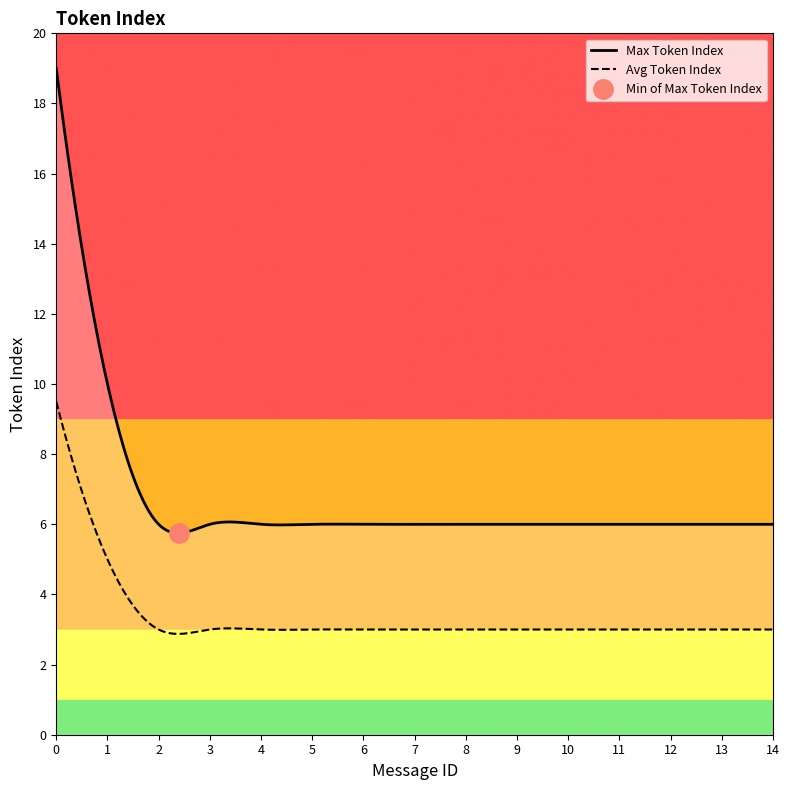

What is the minimum value for Avg Token Index?

2.9